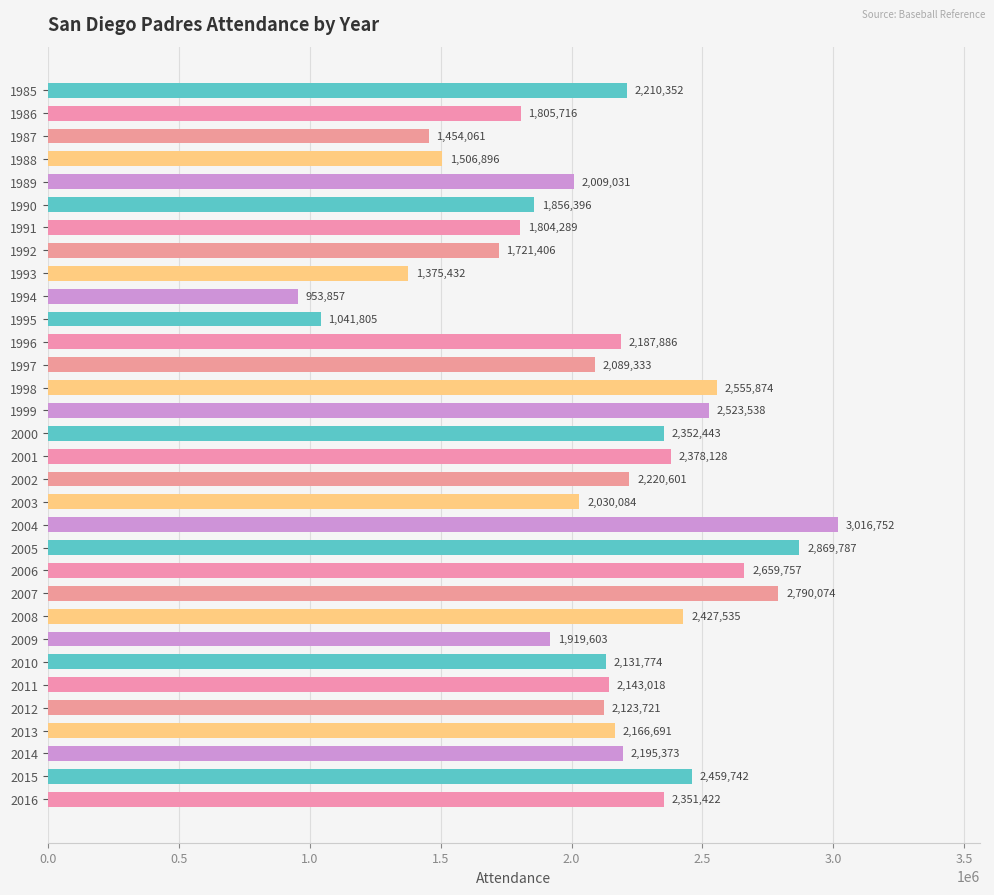

What is the value of the 13th bar from the top?

2089333